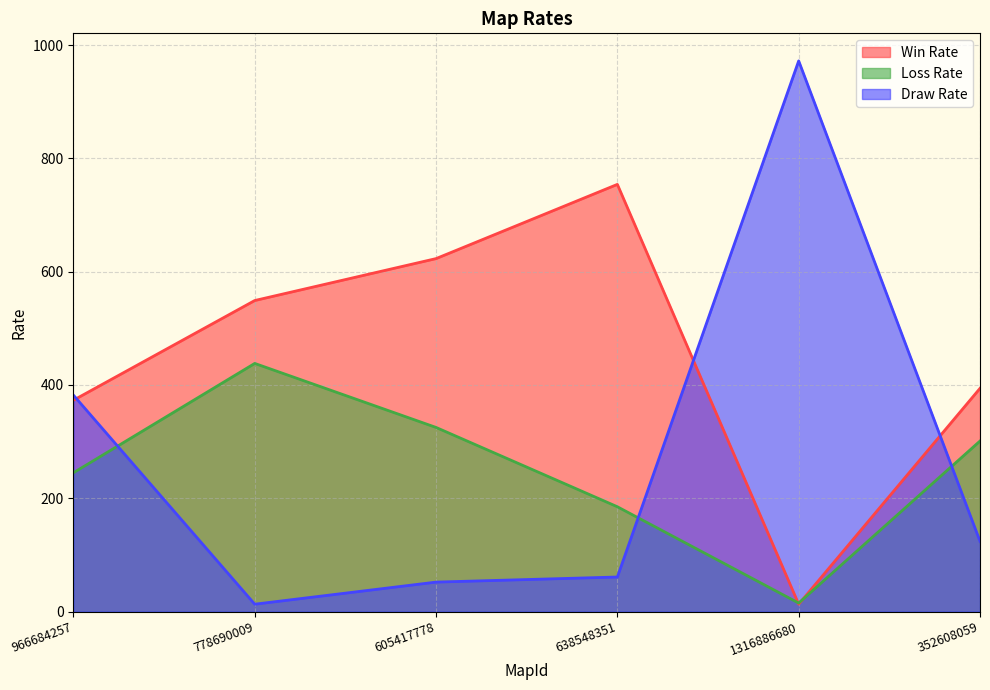

What position from the right is 778690009?

5